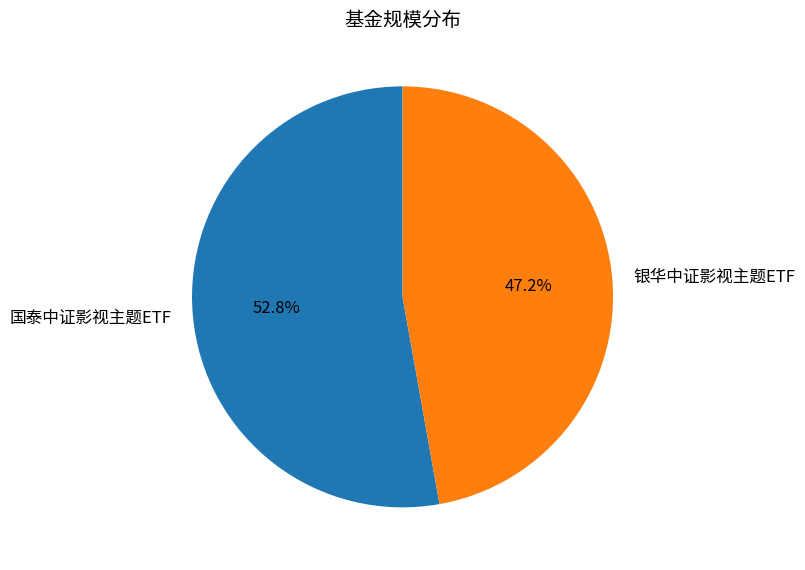

What is the largest slice in the pie chart?

国泰中证影视主题ETF